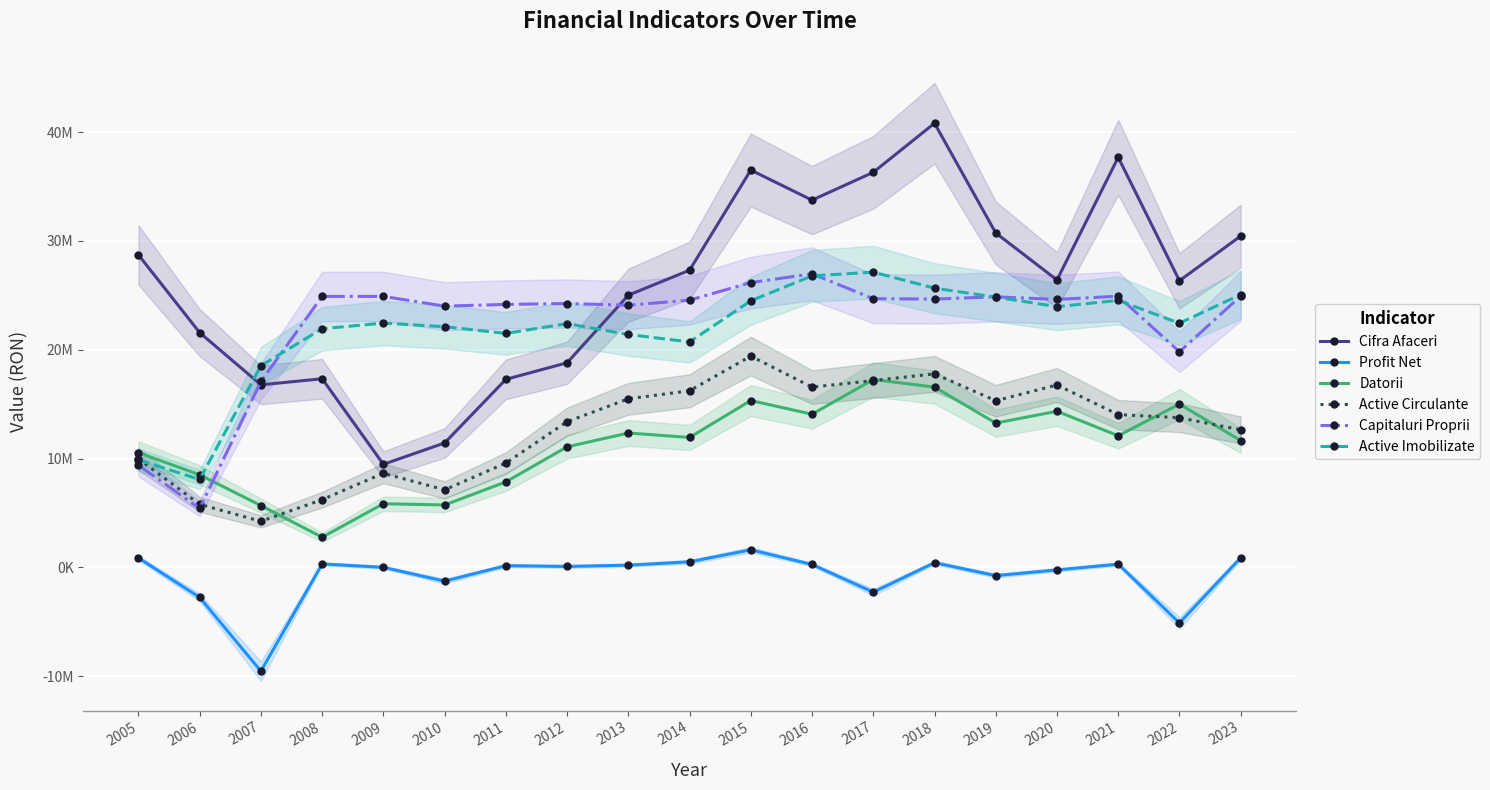

At which category is the sum across all series the highest?

2018